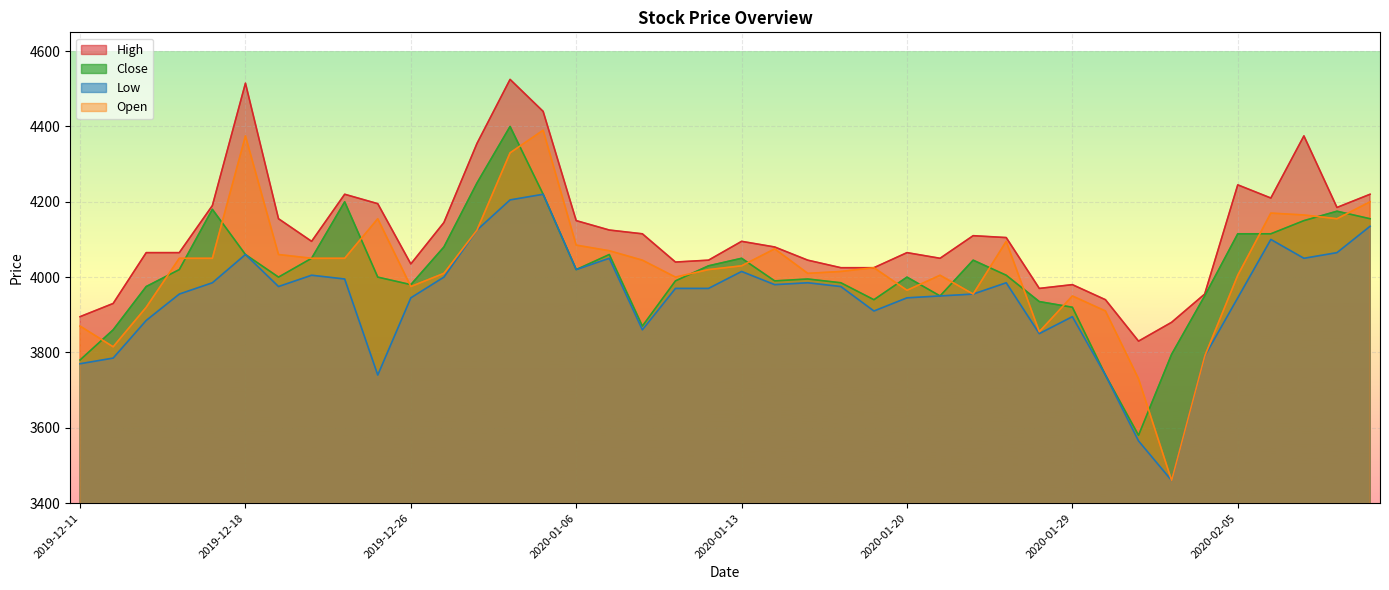

What is the difference between the highest and lowest values at 2020-01-14?

100